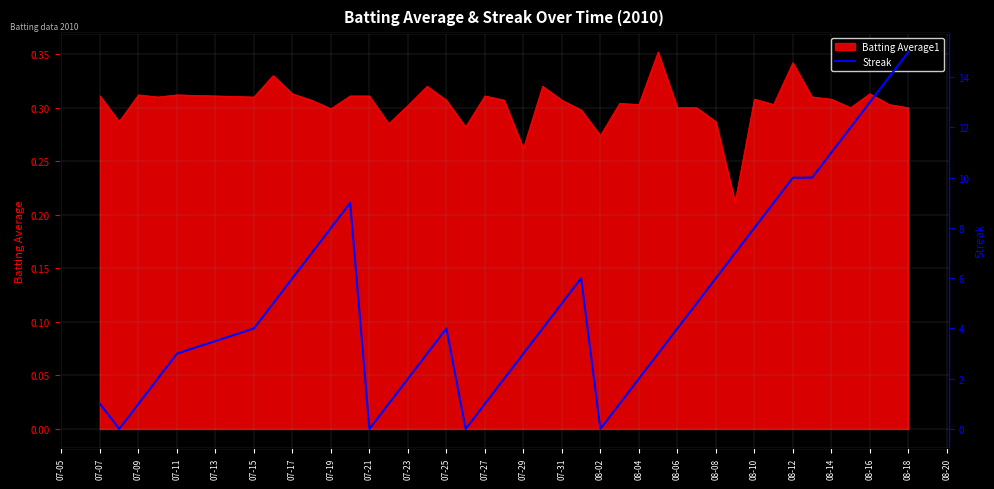

Does the chart display data point markers on the line(s)?

No